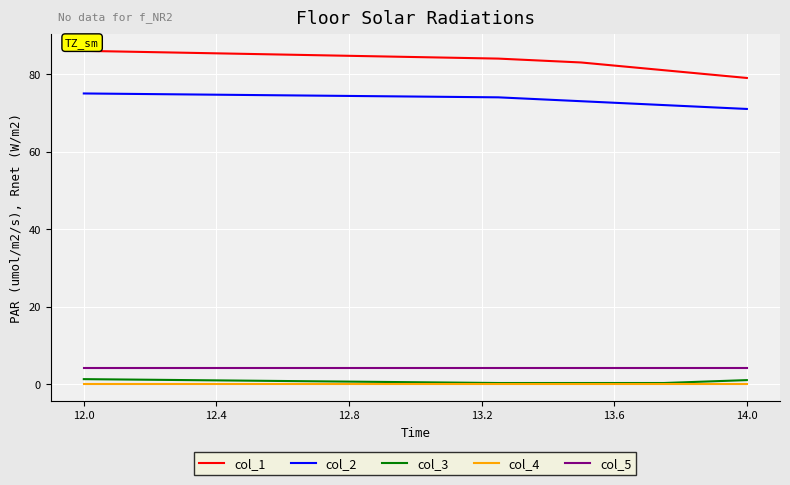

Which series has the largest total across all categories?

col_1